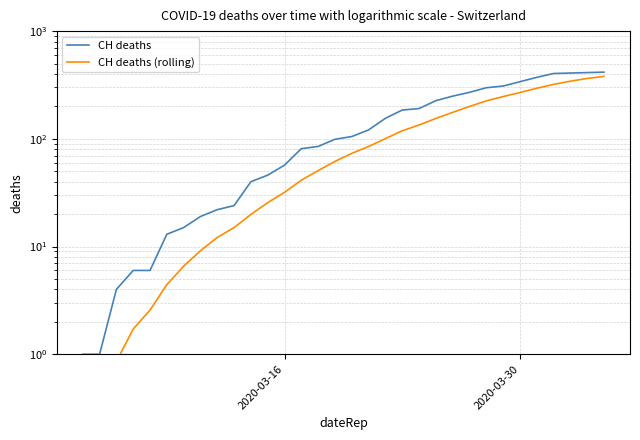

True or false: CH deaths (rolling) has more than 1 points higher than both neighbors.

False